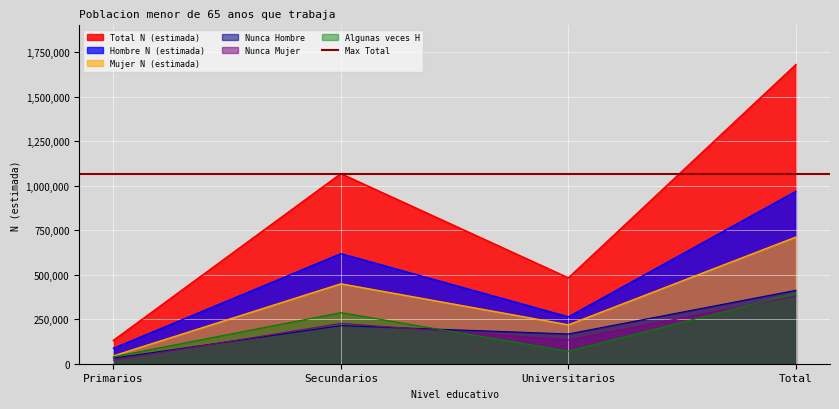

What is the label of the 3rd point from the left?

Universitarios